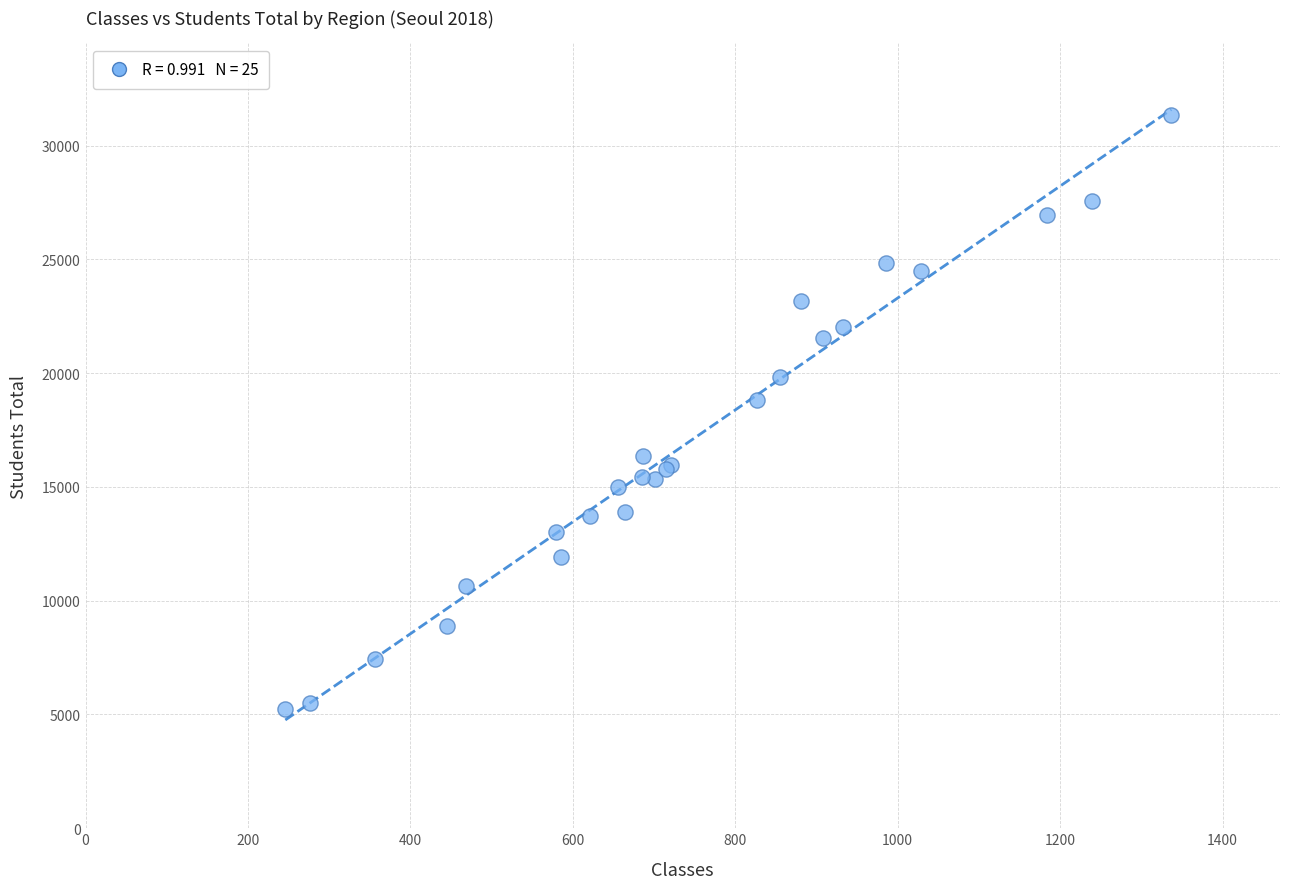

What Y value in the scatter plot is closest to 18297?

18820